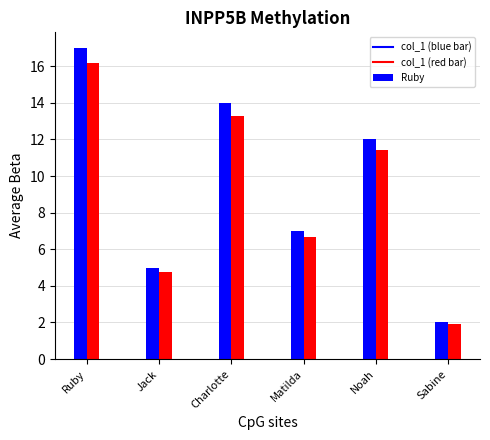

Between Jack and Noah, which is larger?

Noah